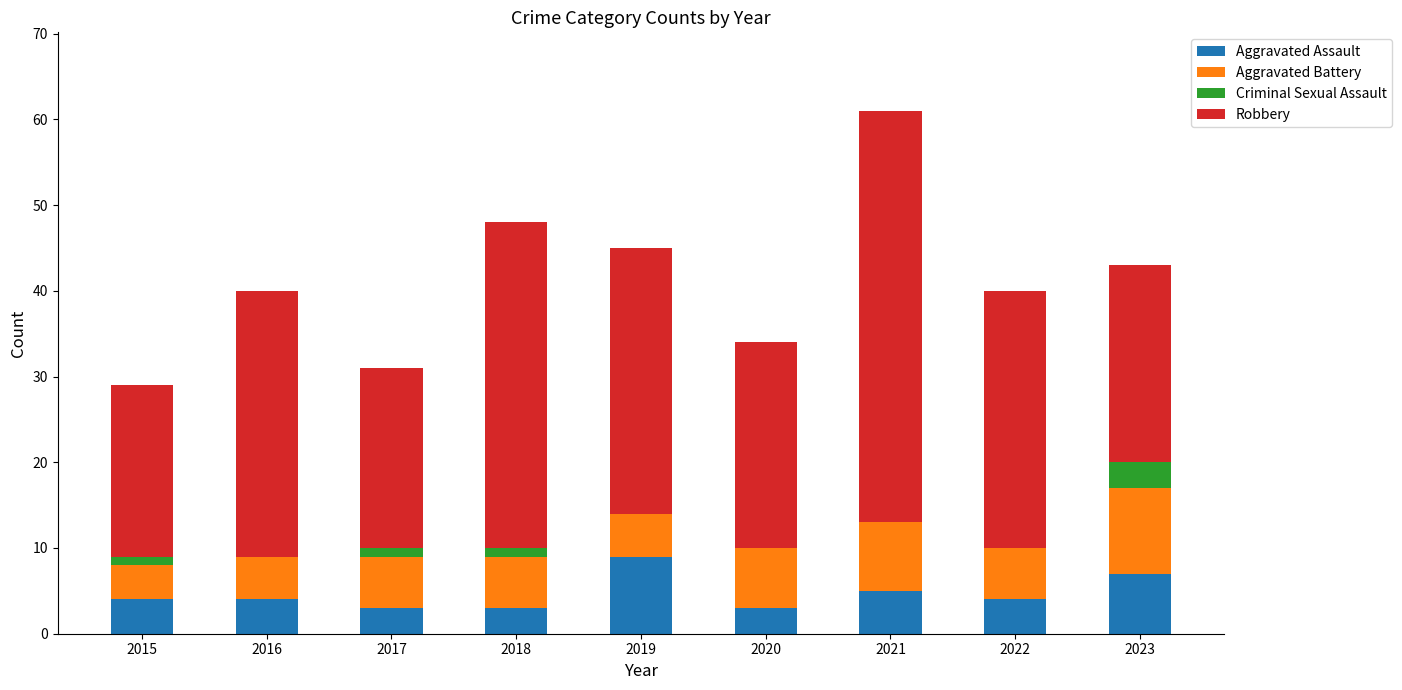

The Aggravated Assault series shows 8 at 2021. True or false?

False